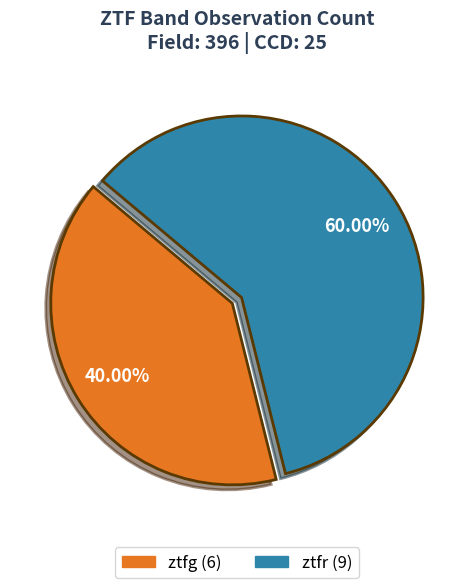

To the nearest percent, what portion does ztfg represent?

40%